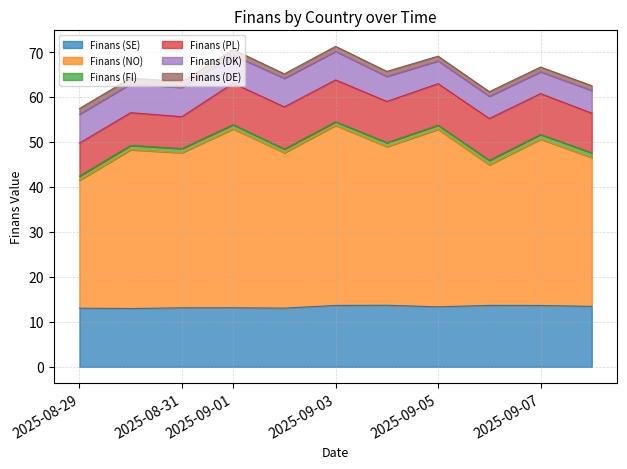

What is the difference between the second highest and minimum values in the Finans (DE) series?

0.3